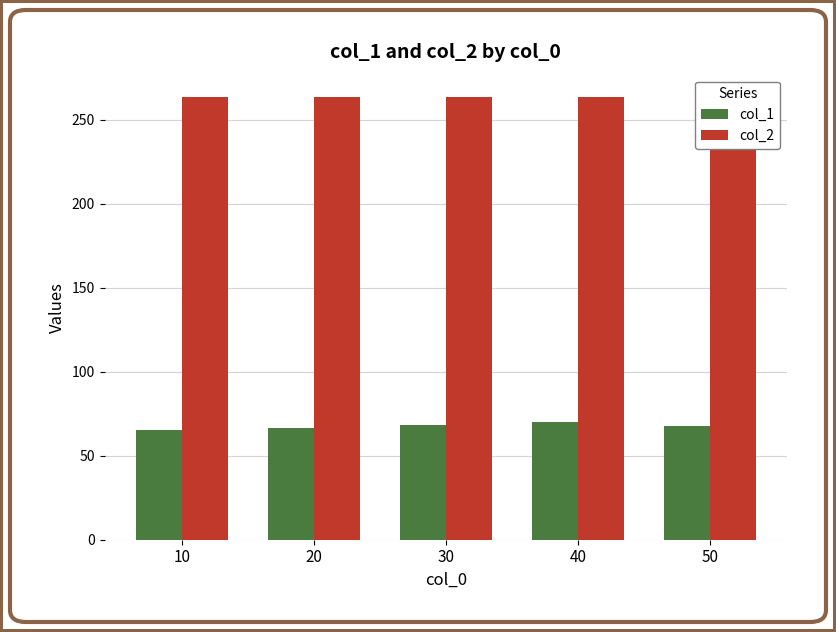

What are all the series names shown in the legend?

col_1, col_2